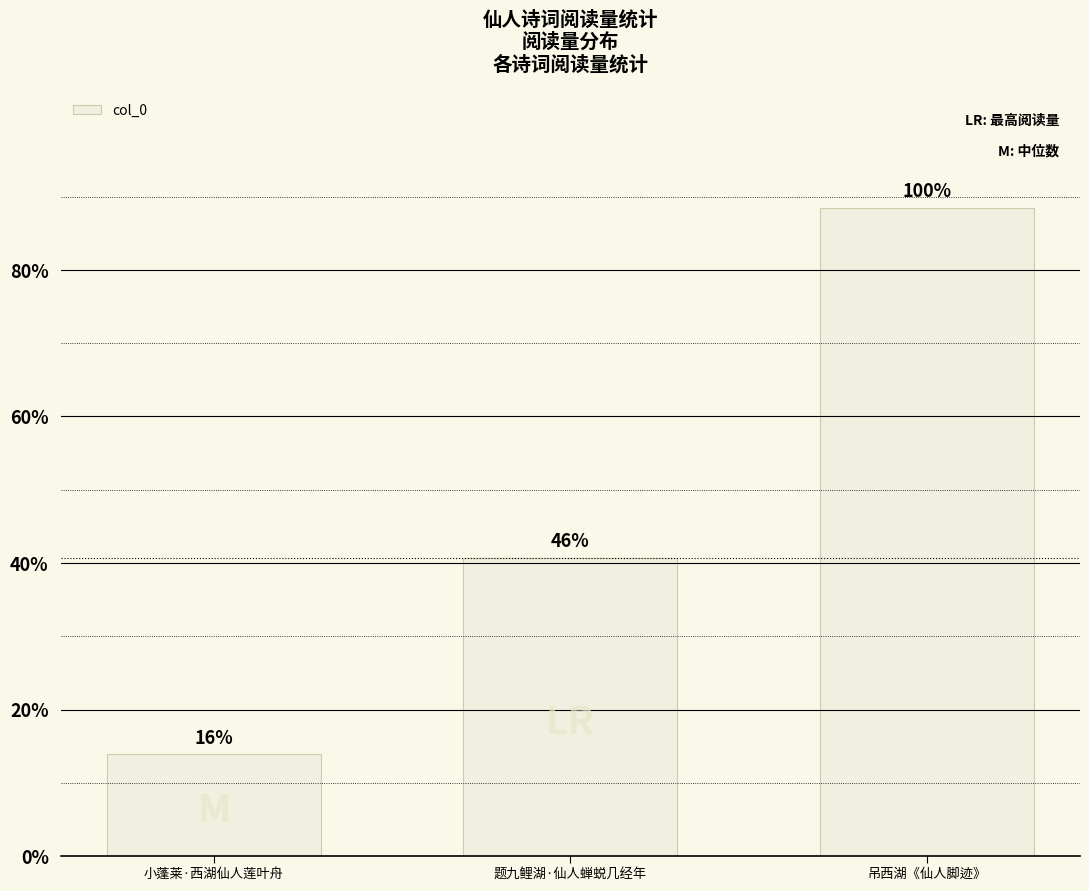

The chart shows a value of 702045 at 吊西湖《仙人脚迹》. True or false?

False